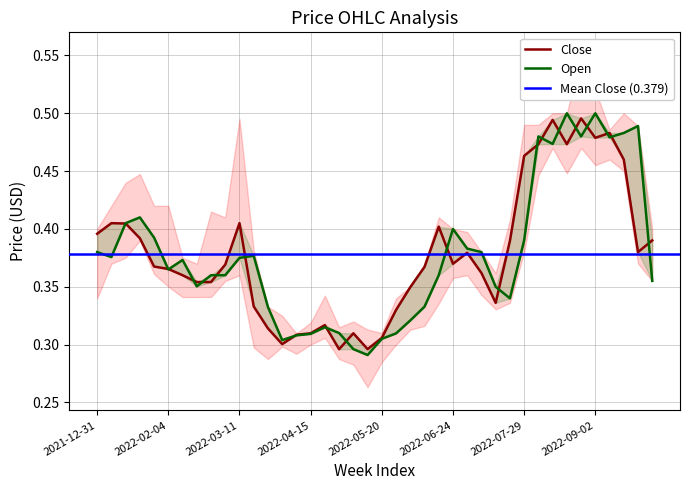

Reading right to left, what are all the values shown in this chart?

Close: 0.4	0.4	0.5	0.5	0.5	0.5	0.5	0.5	0.5	0.5	0.4	0.3	0.4	0.4	0.4	0.4	0.4	0.3	0.3	0.3	0.3	0.3	0.3	0.3	0.3	0.3	0.3	0.3	0.3	0.4	0.4	0.4	0.4	0.4	0.4	0.4	0.4	0.4	0.4	0.4
Open: 0.4	0.5	0.5	0.5	0.5	0.5	0.5	0.5	0.5	0.4	0.3	0.3	0.4	0.4	0.4	0.4	0.3	0.3	0.3	0.3	0.3	0.3	0.3	0.3	0.3	0.3	0.3	0.3	0.4	0.4	0.4	0.4	0.4	0.4	0.4	0.4	0.4	0.4	0.4	0.4